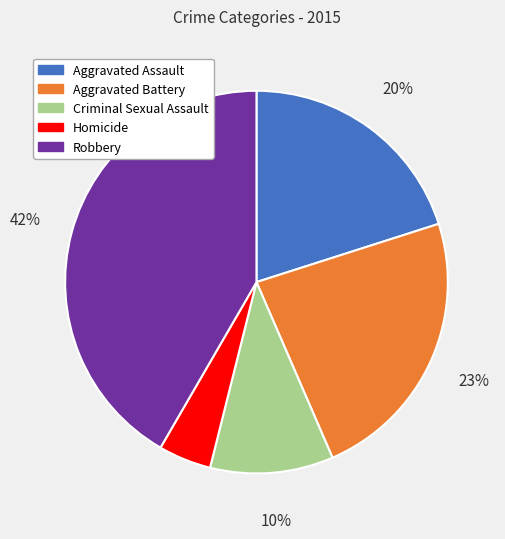

Do Criminal Sexual Assault and Aggravated Assault together represent more than half of the pie?

No